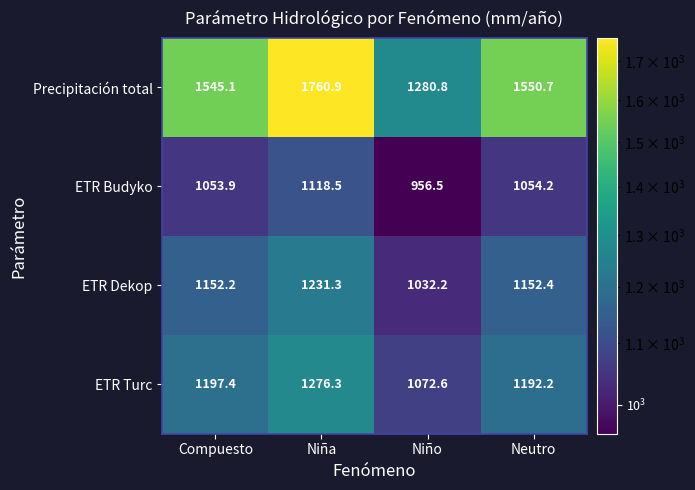

The ETR Turc series shows 1197.4 at Compuesto. True or false?

True